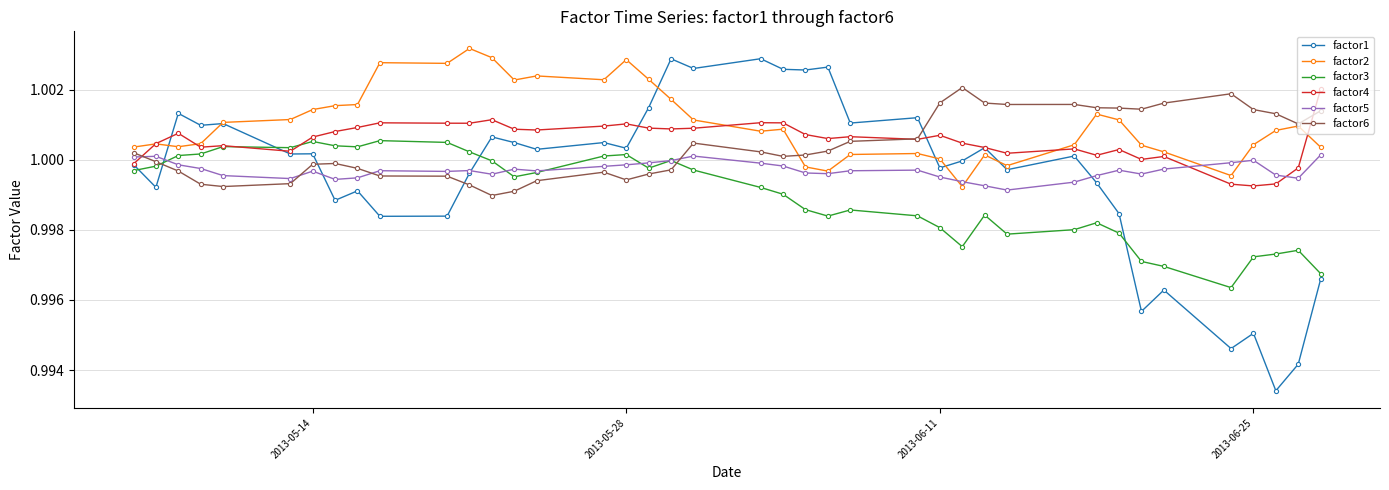

True or false: factor6 has more than 2 points higher than both neighbors.

True